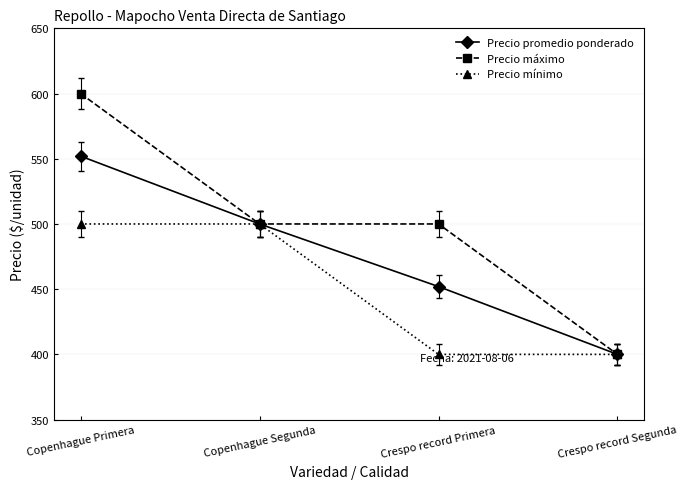

At which category is the sum across all series the highest?

Copenhague Primera